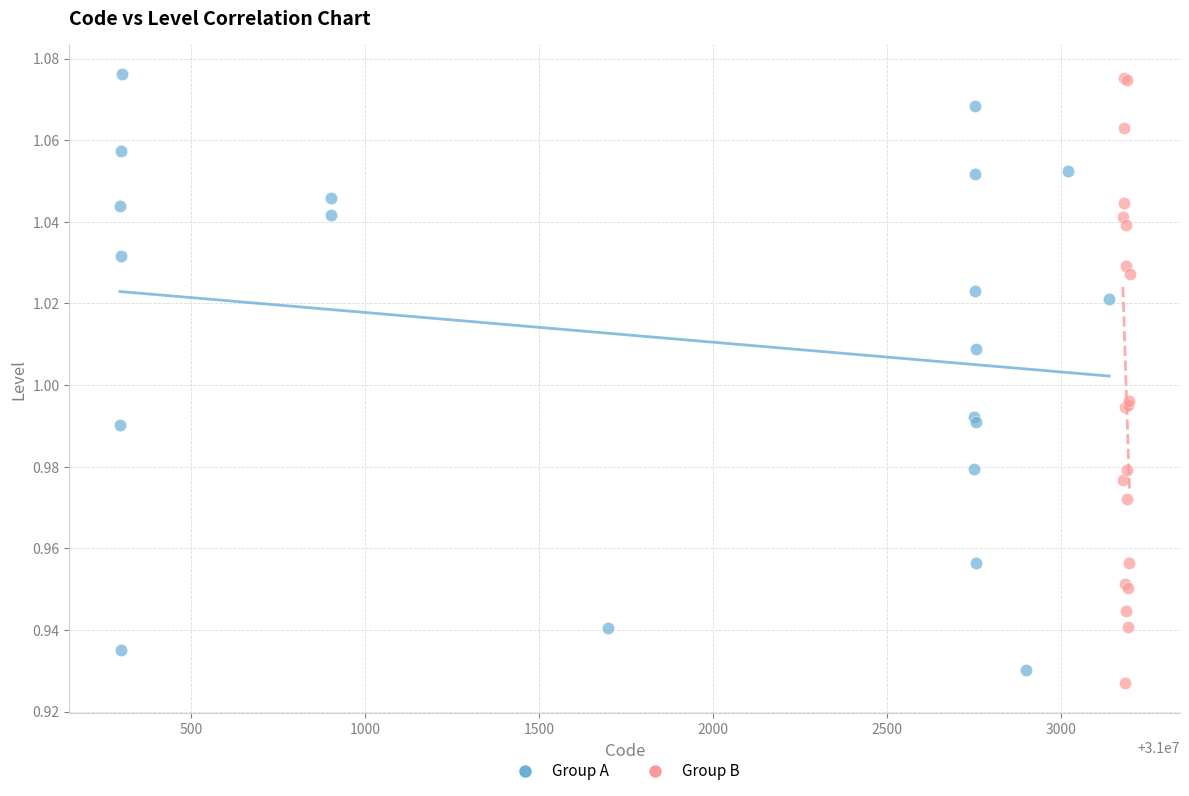

What are all the series names shown in the legend?

Group A, Group B